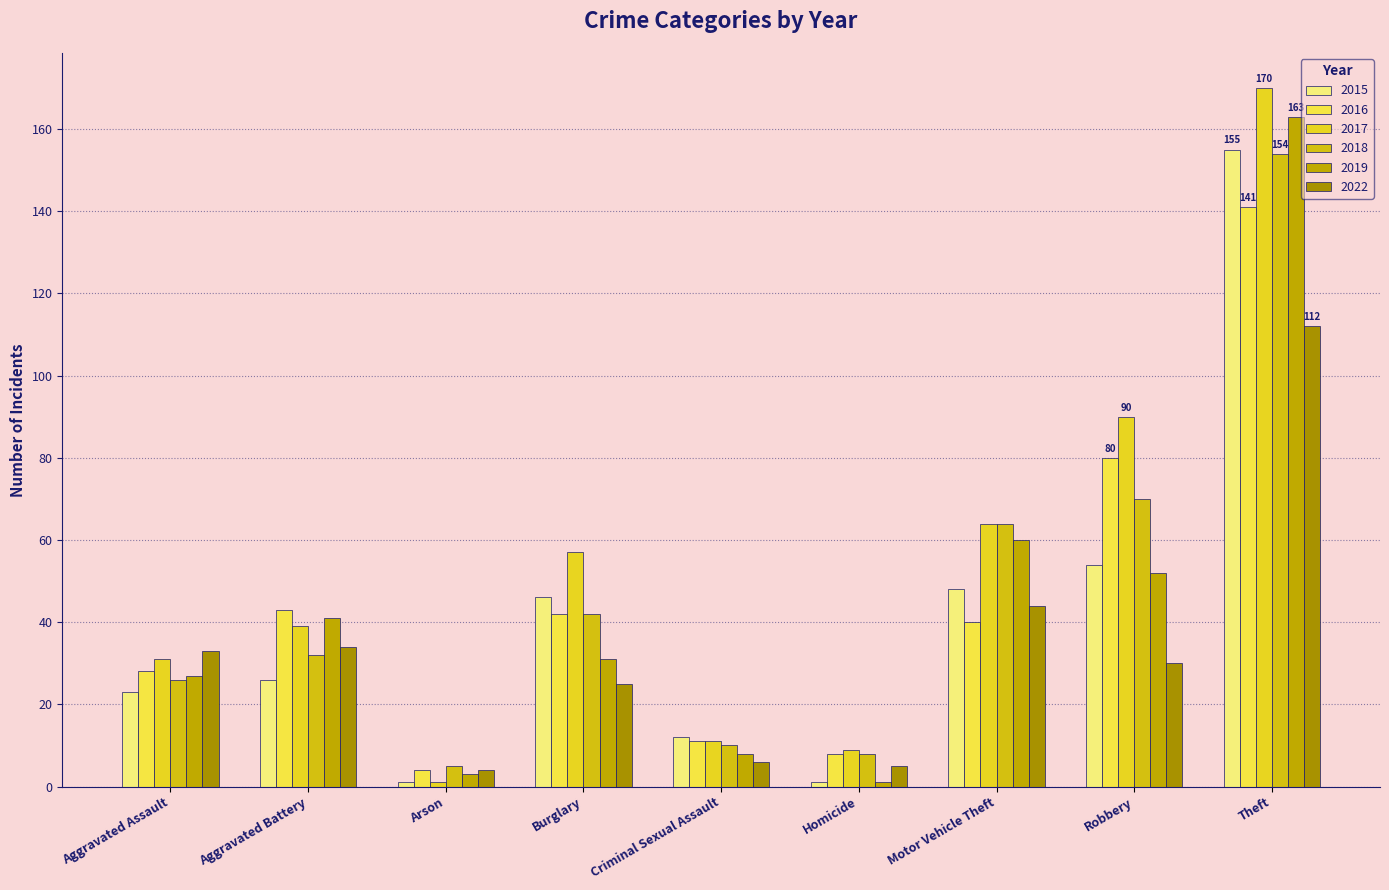

Reading right to left, what are all the values shown in this chart?

2015: Theft=155	Robbery=54	Motor Vehicle Theft=48	Homicide=1	Criminal Sexual Assault=12	Burglary=46	Arson=1	Aggravated Battery=26	Aggravated Assault=23
2016: Theft=141	Robbery=80	Motor Vehicle Theft=40	Homicide=8	Criminal Sexual Assault=11	Burglary=42	Arson=4	Aggravated Battery=43	Aggravated Assault=28
2017: Theft=170	Robbery=90	Motor Vehicle Theft=64	Homicide=9	Criminal Sexual Assault=11	Burglary=57	Arson=1	Aggravated Battery=39	Aggravated Assault=31
2018: Theft=154	Robbery=70	Motor Vehicle Theft=64	Homicide=8	Criminal Sexual Assault=10	Burglary=42	Arson=5	Aggravated Battery=32	Aggravated Assault=26
2019: Theft=163	Robbery=52	Motor Vehicle Theft=60	Homicide=1	Criminal Sexual Assault=8	Burglary=31	Arson=3	Aggravated Battery=41	Aggravated Assault=27
2022: Theft=112	Robbery=30	Motor Vehicle Theft=44	Homicide=5	Criminal Sexual Assault=6	Burglary=25	Arson=4	Aggravated Battery=34	Aggravated Assault=33